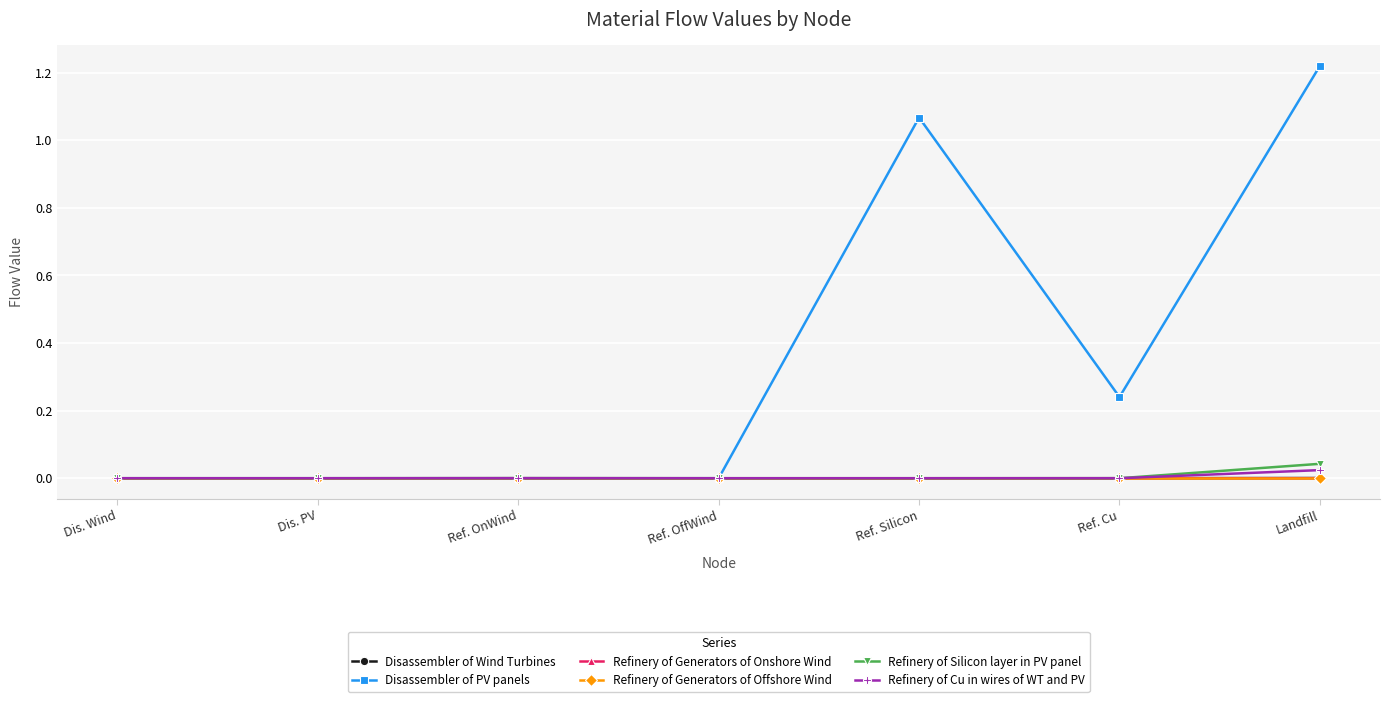

Which category has the highest value across all series?

Landfill